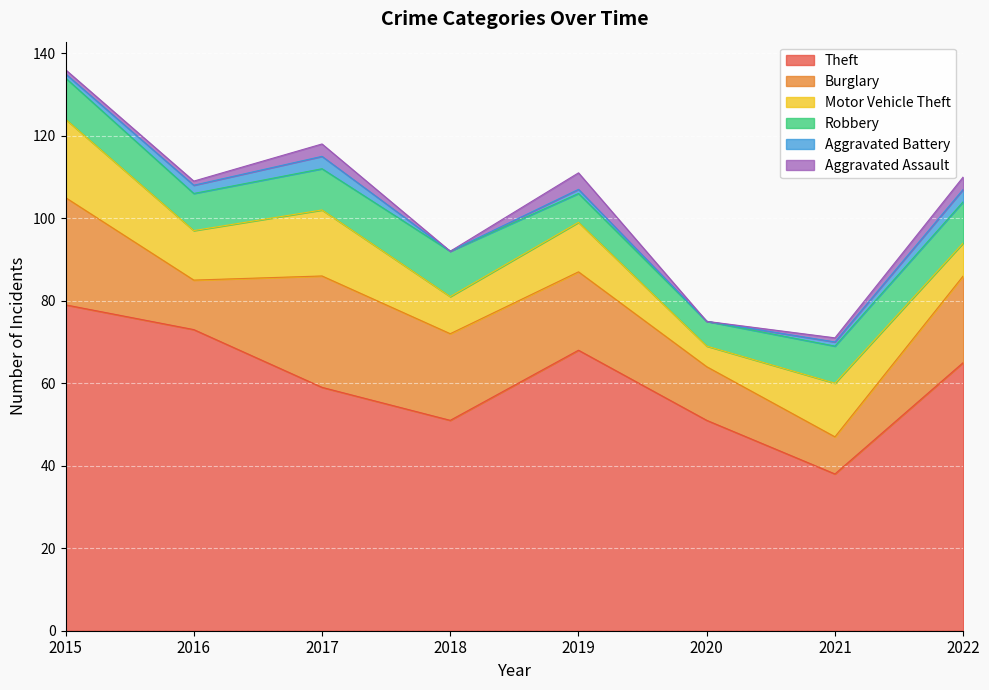

Reading right to left, transcribe all the data shown in this chart.

Theft: 65	38	51	68	51	59	73	79
Burglary: 21	9	13	19	21	27	12	26
Motor Vehicle Theft: 8	13	5	12	9	16	12	19
Robbery: 10	9	6	7	11	10	9	10
Aggravated Battery: 3	1	0	1	0	3	2	1
Aggravated Assault: 3	1	0	4	0	3	1	1